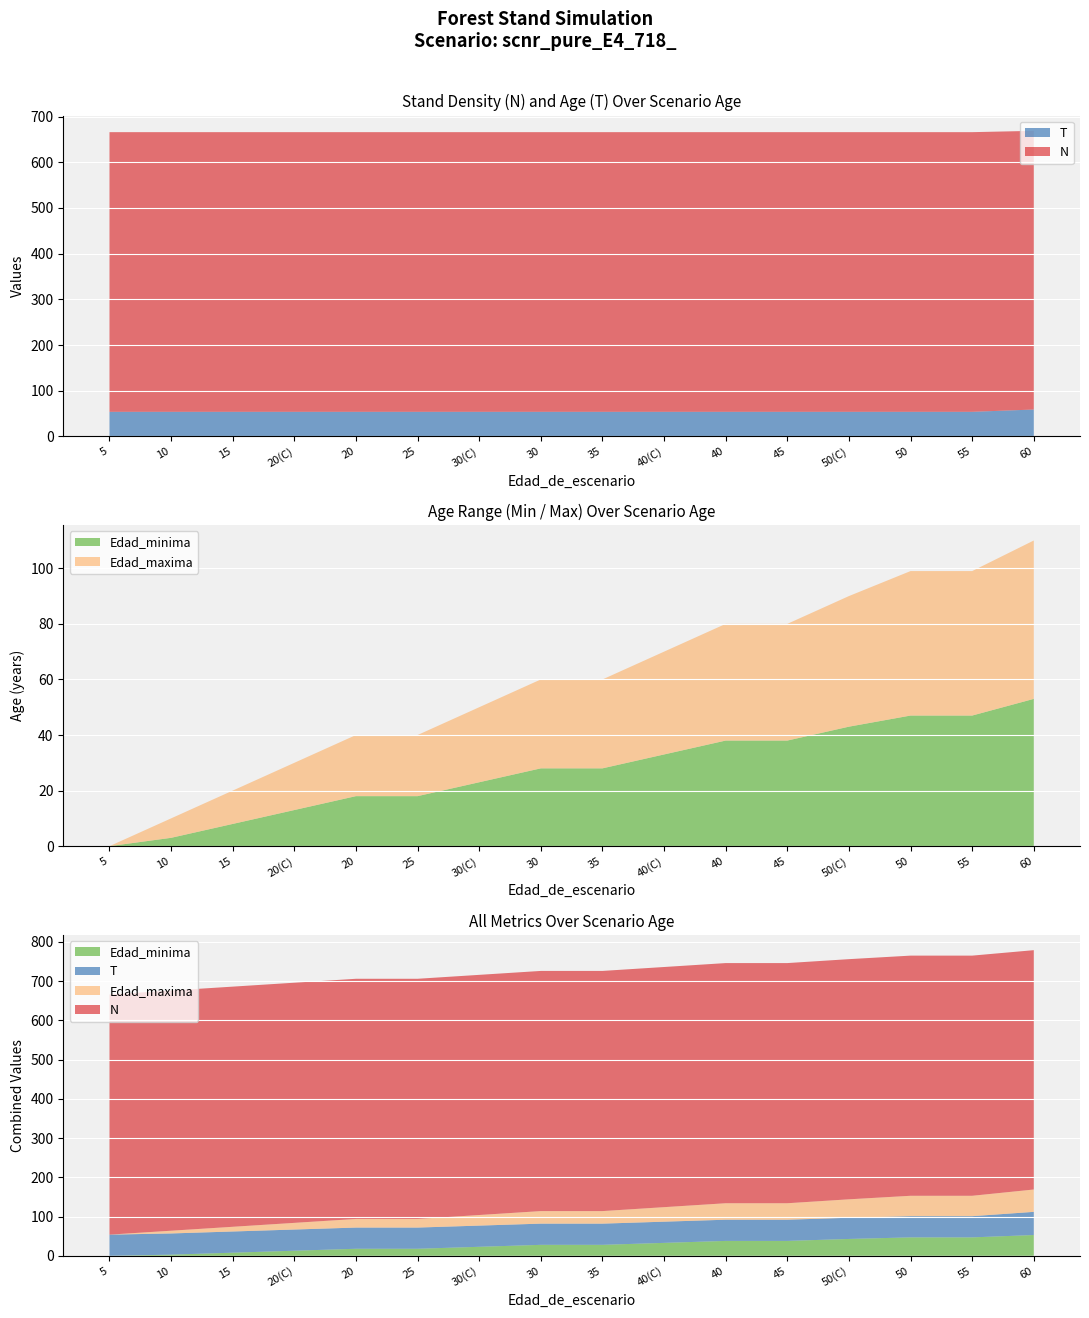

Reading left to right, what are all the values shown in this chart?

N: 5=611.9	10=611.9	15=611.9	20=611.9	20=611.9	25=611.9	30=611.9	30=611.9	35=611.9	40=611.9	40=611.9	45=611.9	50=611.9	50=611.9	55=611.9	60=609.8
T: 5=54.0	10=54.0	15=54.0	20=54.0	20=54.0	25=54.0	30=54.0	30=54.0	35=54.0	40=54.0	40=54.0	45=54.0	50=54.0	50=54.0	55=54.0	60=59.0
Edad_minima: 5=0.0	10=3.0	15=8.0	20=13.0	20=18.0	25=18.0	30=23.0	30=28.0	35=28.0	40=33.0	40=38.0	45=38.0	50=43.0	50=47.0	55=47.0	60=53.0
Edad_maxima: 5=0.0	10=7.0	15=12.0	20=17.0	20=22.0	25=22.0	30=27.0	30=32.0	35=32.0	40=37.0	40=42.0	45=42.0	50=47.0	50=52.0	55=52.0	60=57.0